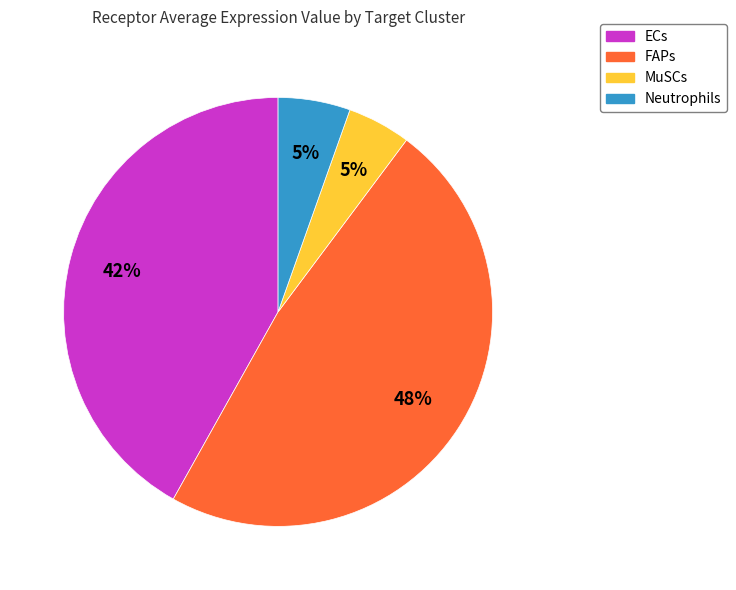

Is the sum of Neutrophils and FAPs greater than half?

Yes